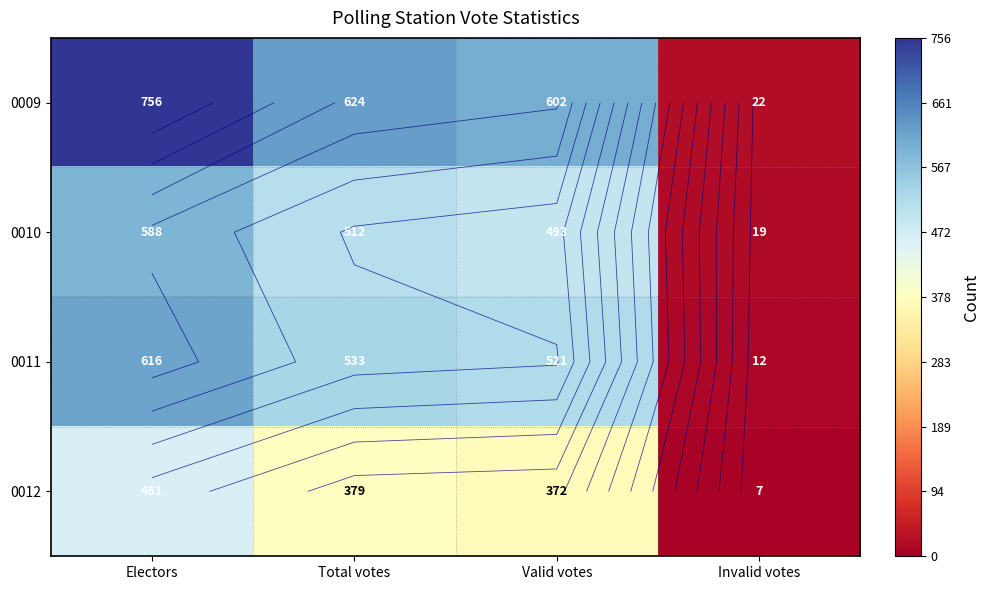

What is the difference between the 0010 values at Valid votes and Electors?

95